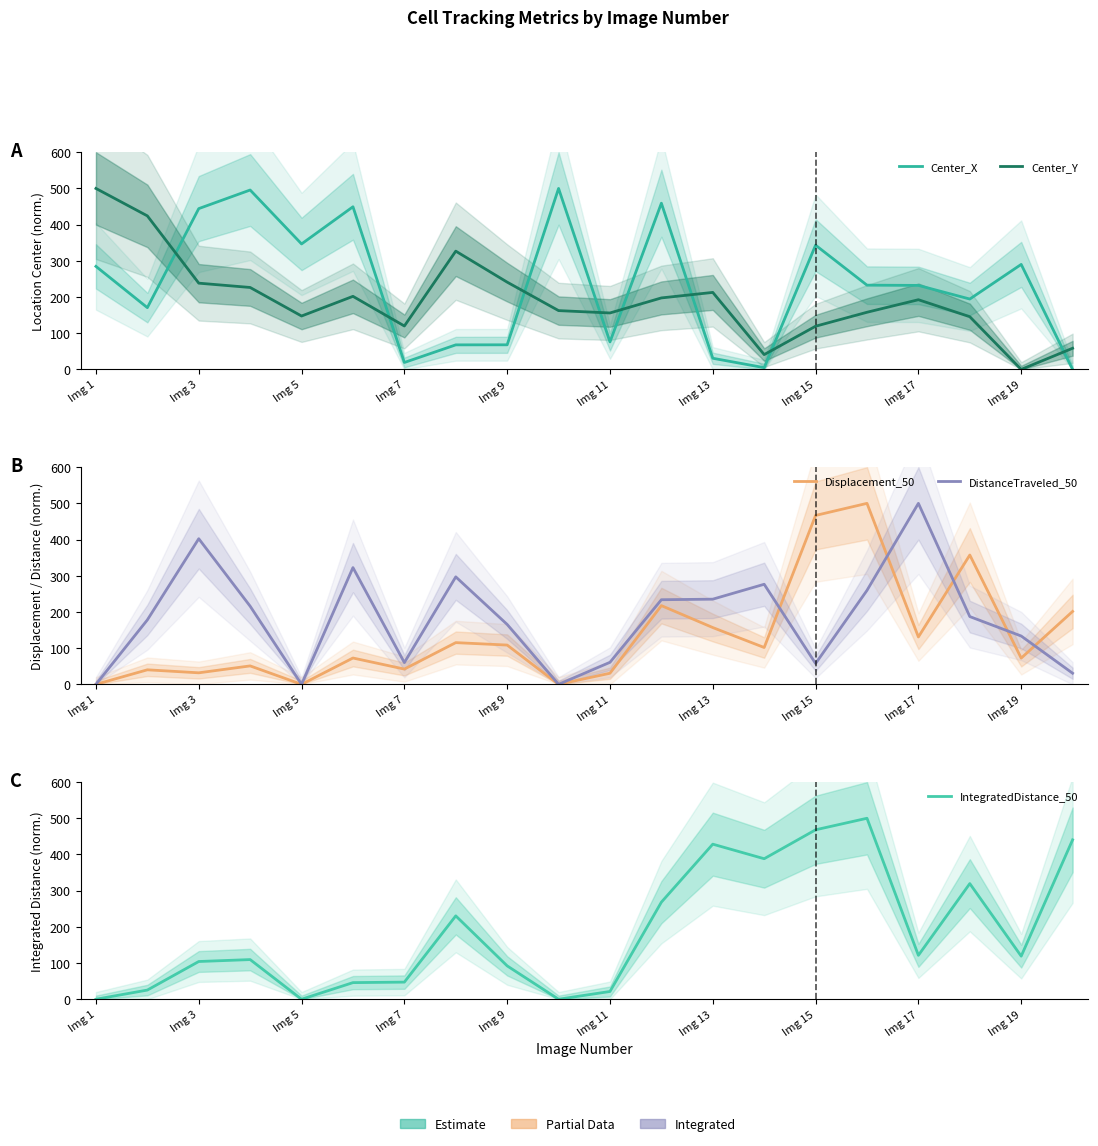

How many interior local valleys does the Center_X series have?

6